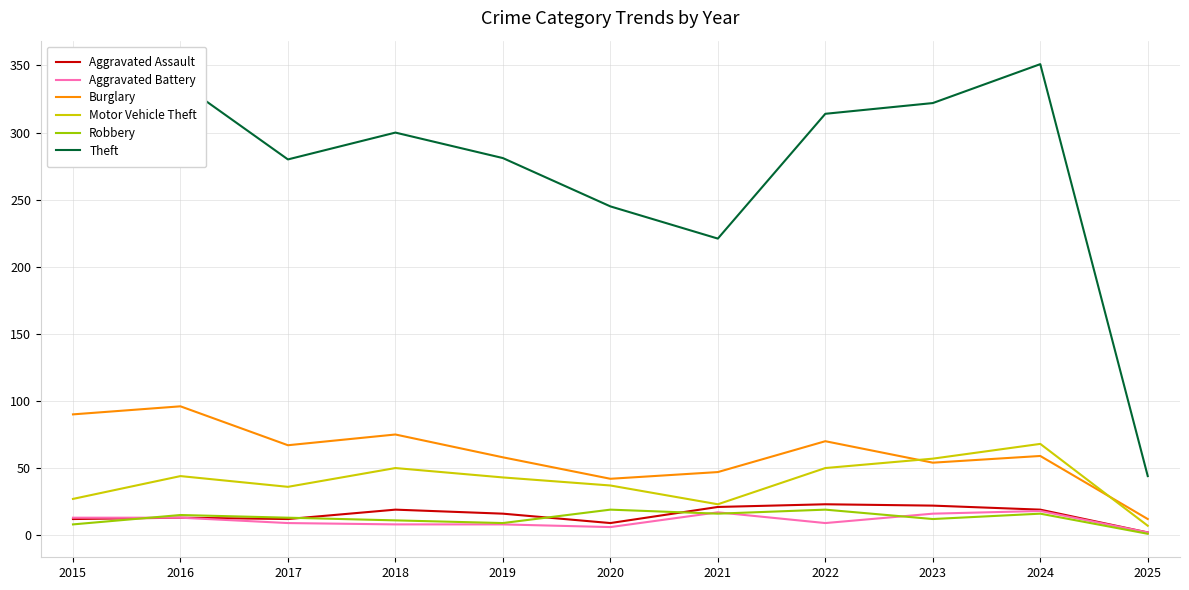

What value does the Robbery series have at 2019, to the nearest 5?

10